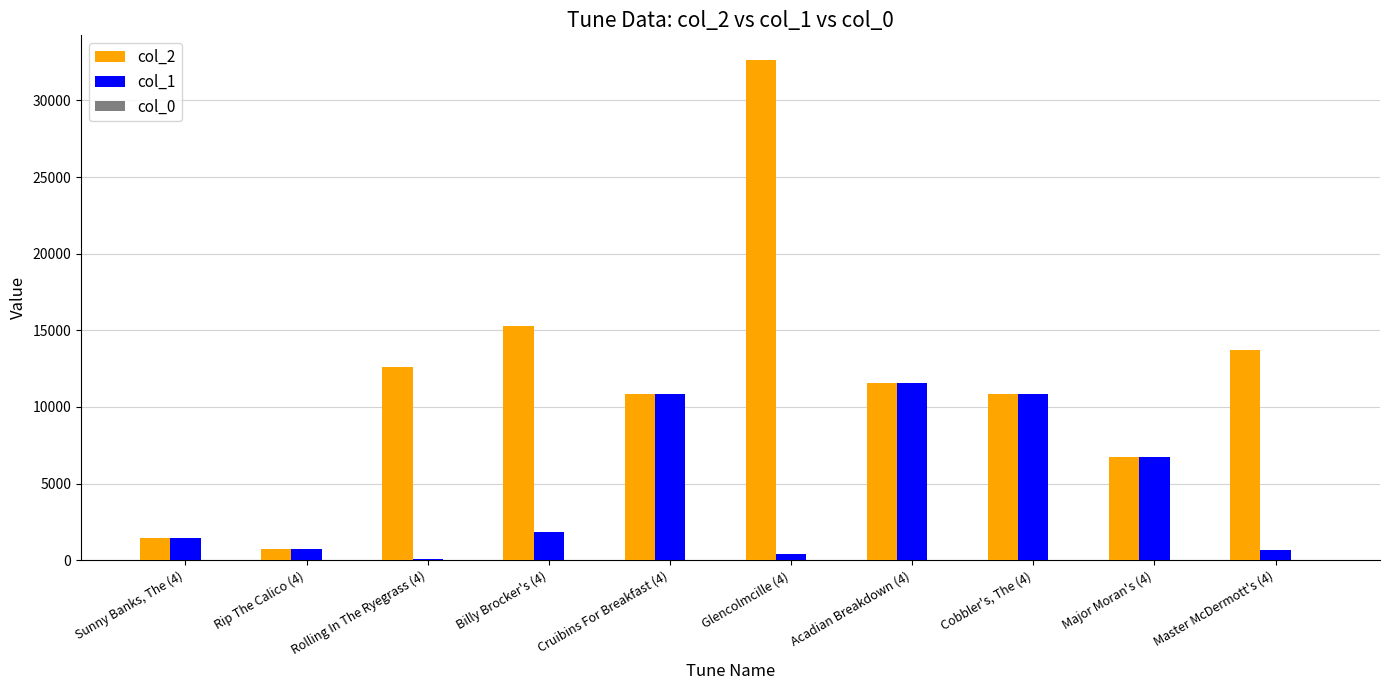

What is the sum of all col_2 values?

116513.0